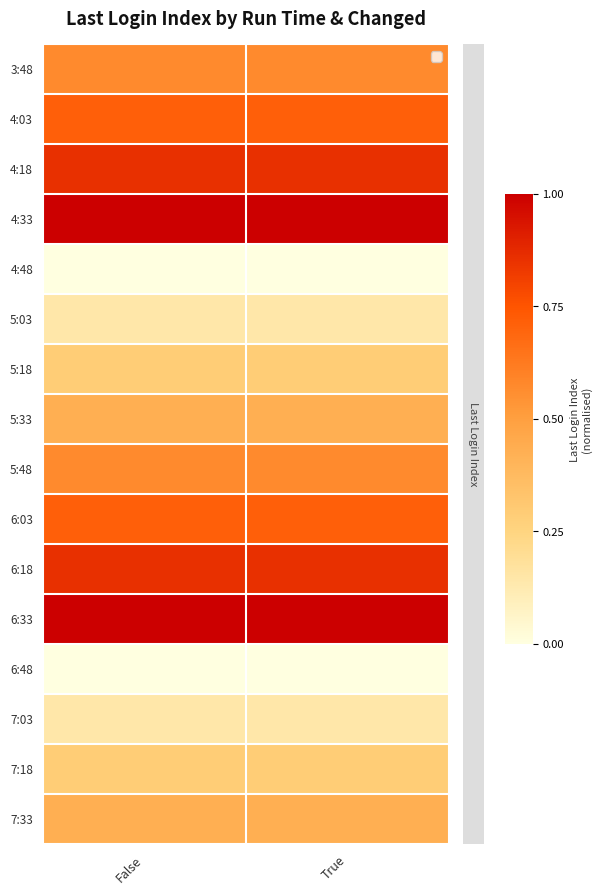

Which category has the lowest value across all series?

False